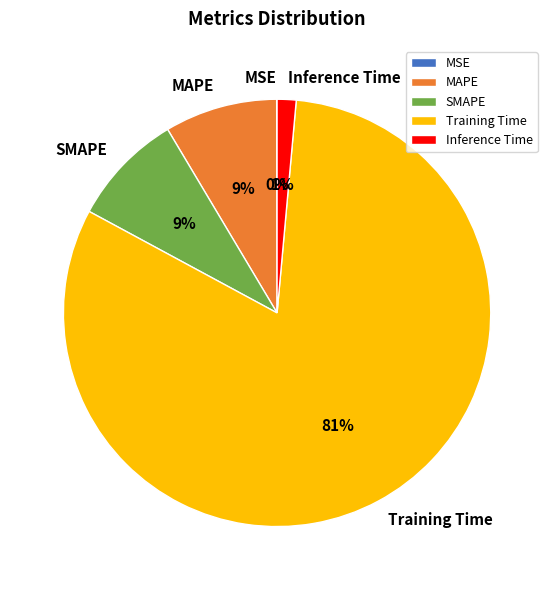

The MAPE slice represents 20% of the pie. True or false?

False